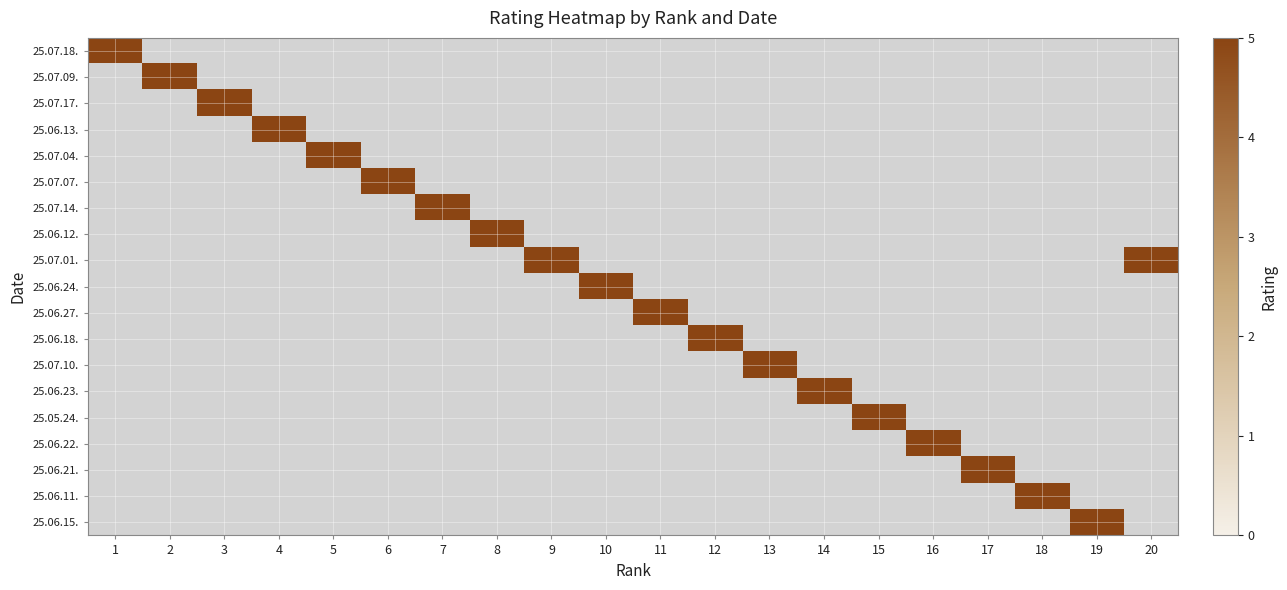

What is the difference between the highest and lowest values at 20?

5